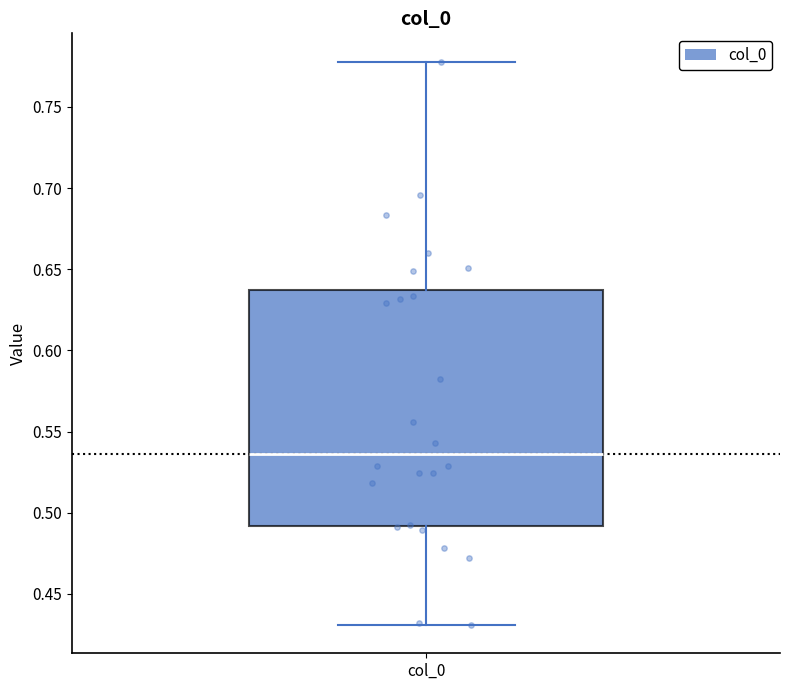

Read this box plot against the y-axis: the position of the median line, the range covered by the box, and the ends of both whiskers. The values are not printed on the chart, so give them approximately, as read against the axis.

median 0.535, box 0.490 to 0.635, whiskers 0.430 to 0.780